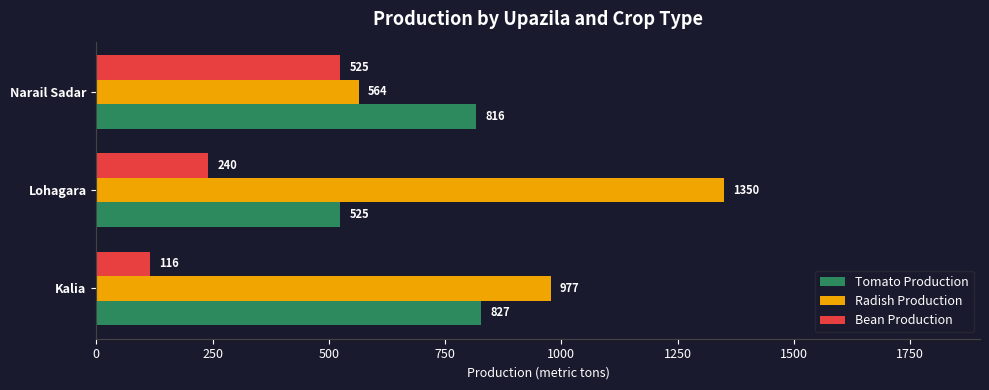

At Lohagara, list the series in order from smallest to largest.

Bean Production, Tomato Production, Radish Production